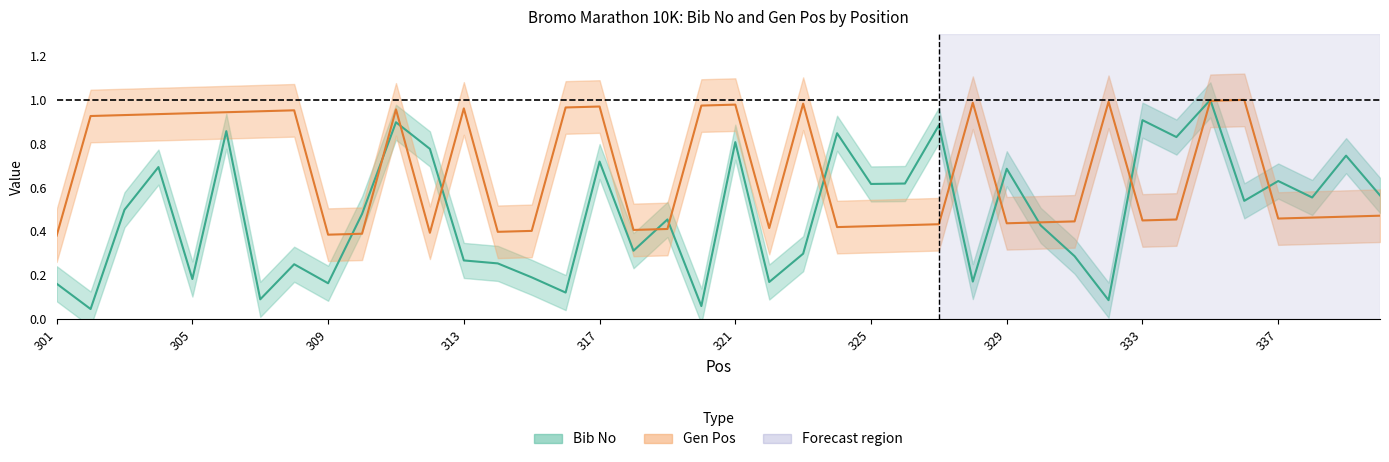

Reading right to left, extract all data points from this chart.

Bib No: 0.6	0.7	0.6	0.6	0.5	1.0	0.8	0.9	0.1	0.3	0.4	0.7	0.2	0.9	0.6	0.6	0.8	0.3	0.2	0.8	0.1	0.5	0.3	0.7	0.1	0.2	0.3	0.3	0.8	0.9	0.5	0.2	0.3	0.1	0.9	0.2	0.7	0.5	0.0	0.2
Gen Pos: 0.5	0.5	0.5	0.5	1.0	1.0	0.5	0.5	1.0	0.4	0.4	0.4	1.0	0.4	0.4	0.4	0.4	1.0	0.4	1.0	1.0	0.4	0.4	1.0	1.0	0.4	0.4	1.0	0.4	1.0	0.4	0.4	1.0	0.9	0.9	0.9	0.9	0.9	0.9	0.4